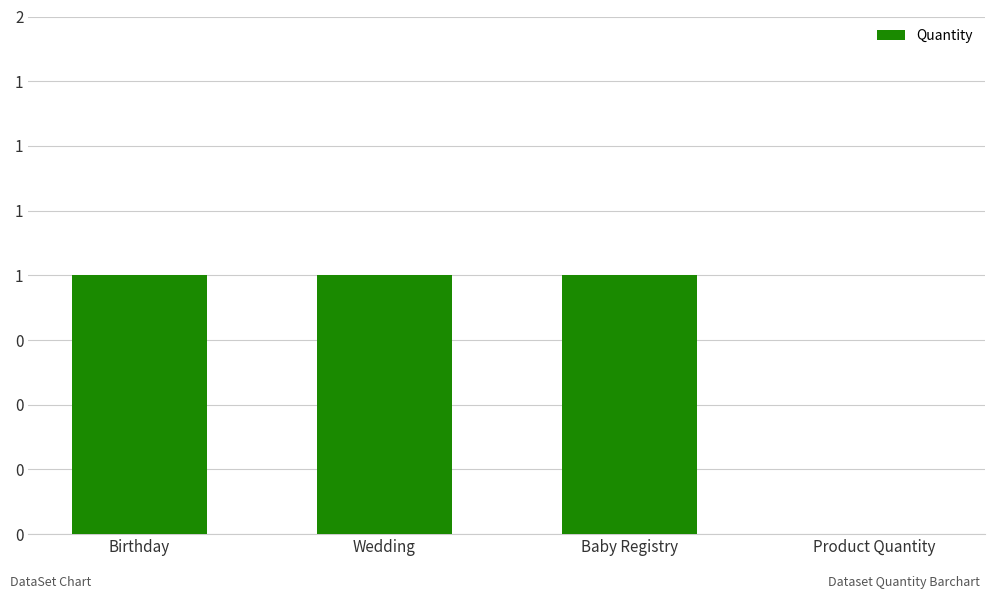

How many values are between 1 and 2?

3